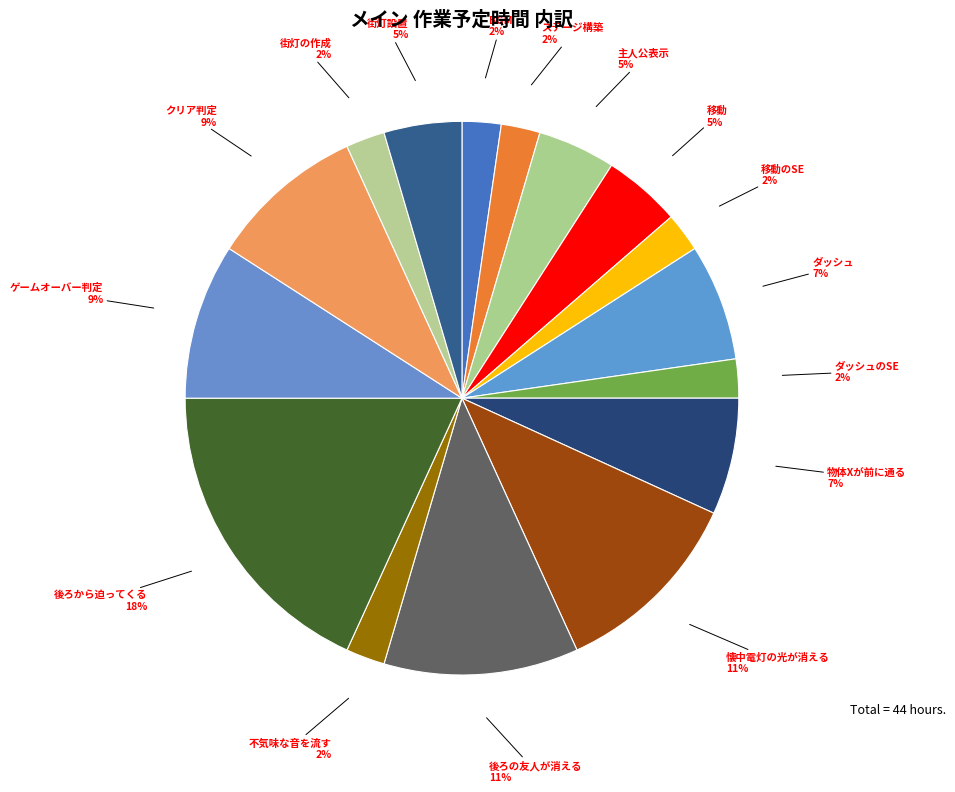

How many segments does this pie chart have?

16